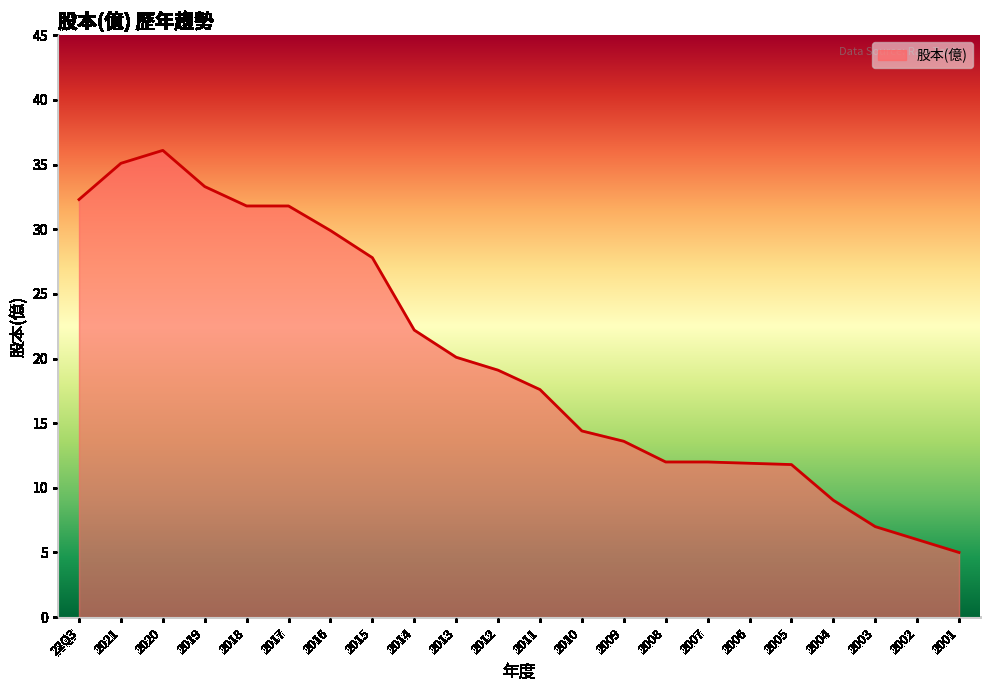

What is the ratio of the value at 2004 to the value at 22Q3?

0.3